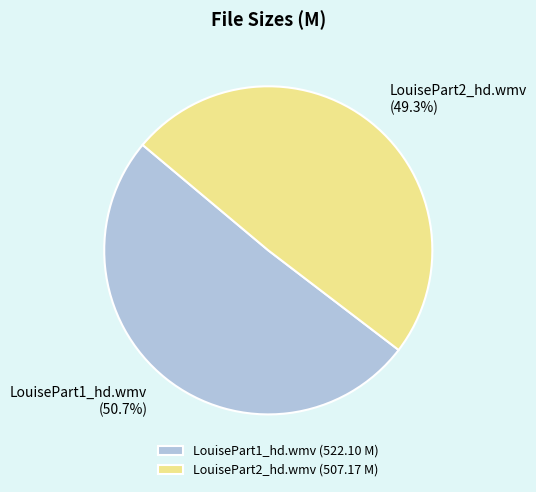

How many slices are in this pie chart?

2